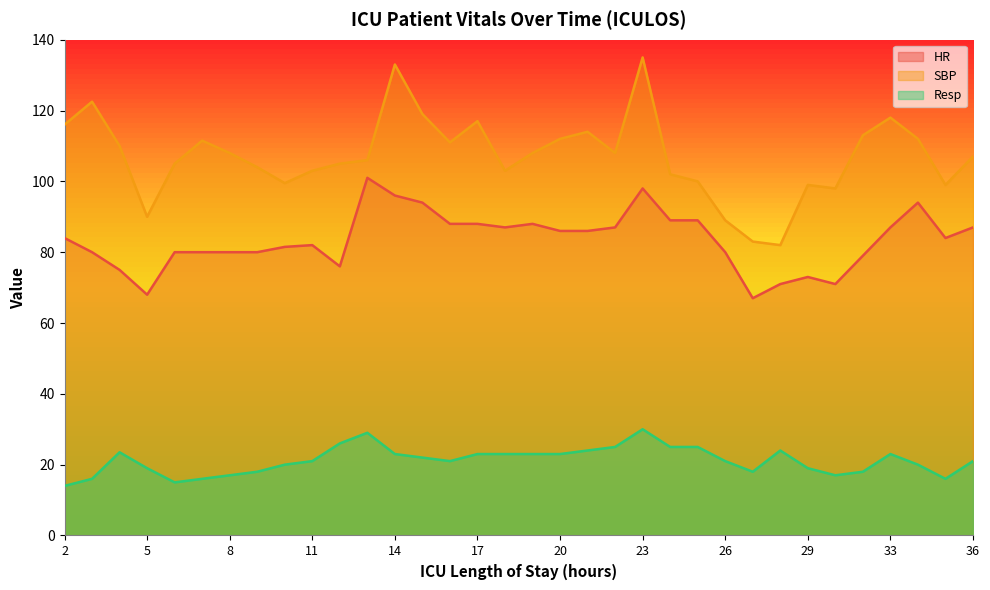

At which label is HR closest to 84?

2